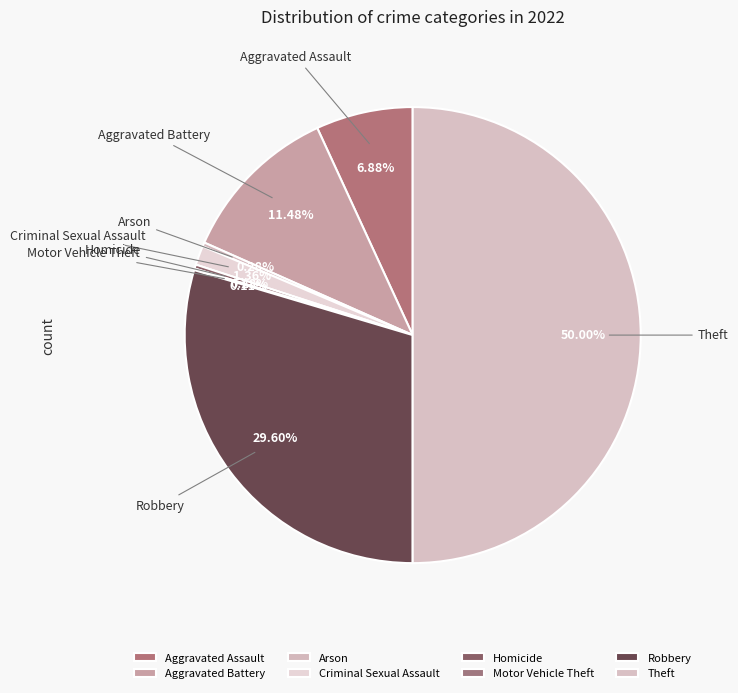

Approximately how many times larger is the value at Robbery compared to Theft?

0.6